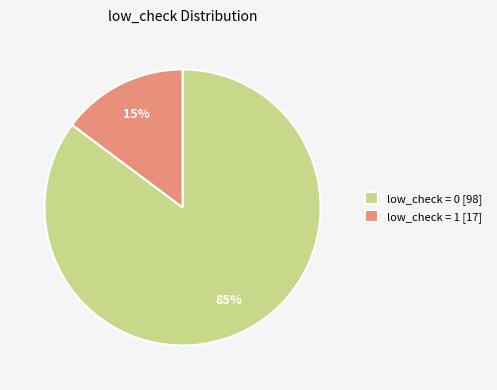

Between low_check = 1 [17] and low_check = 0 [98], which is larger?

low_check = 0 [98]